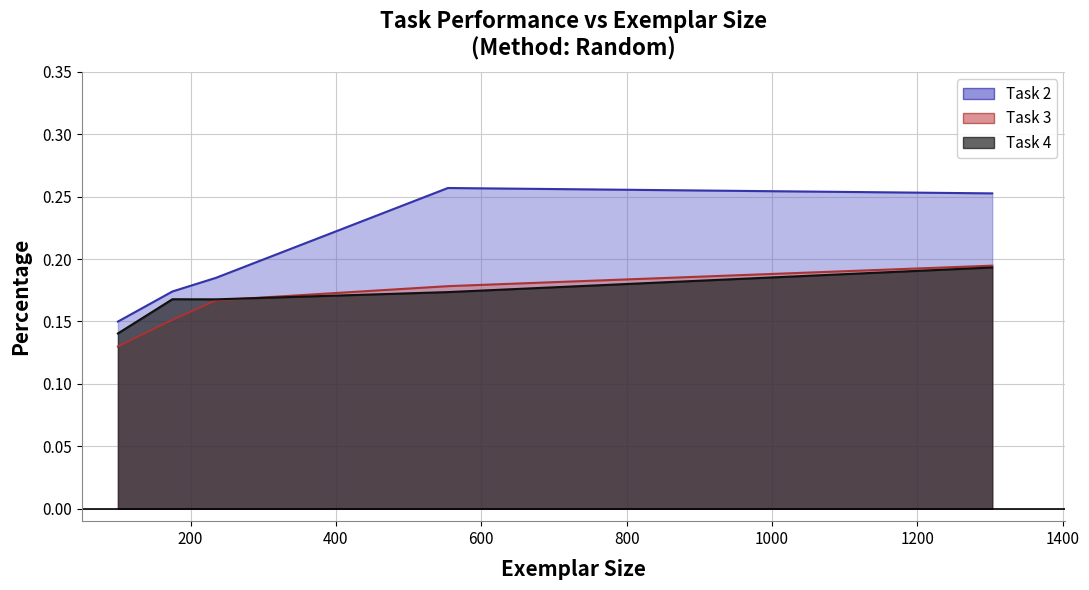

How many distinct data groups are displayed?

3